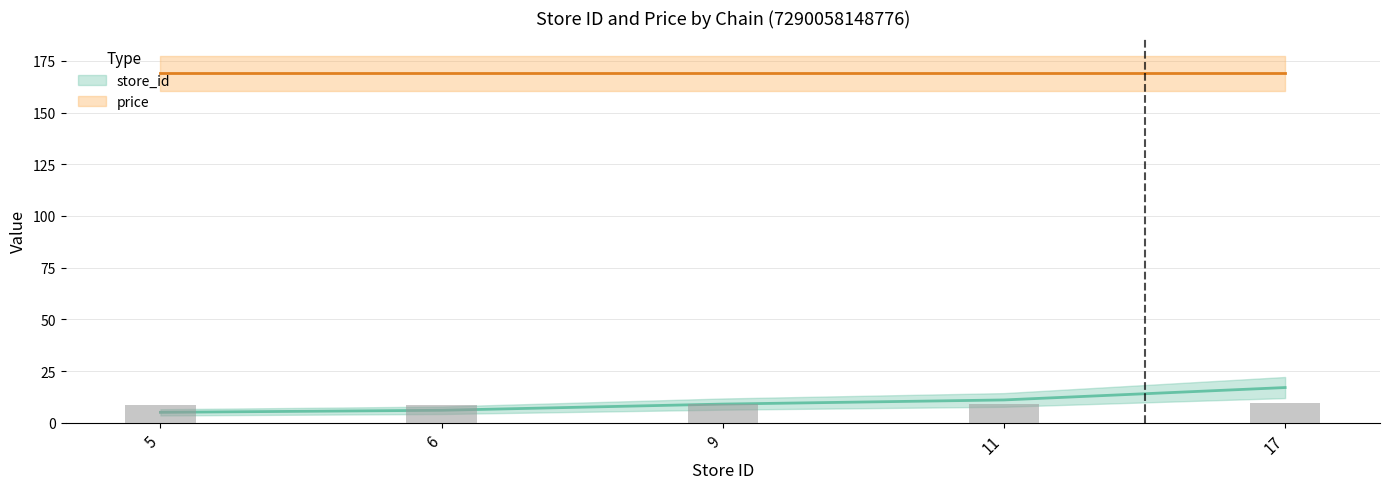

At which label is the value closest to 11?

11